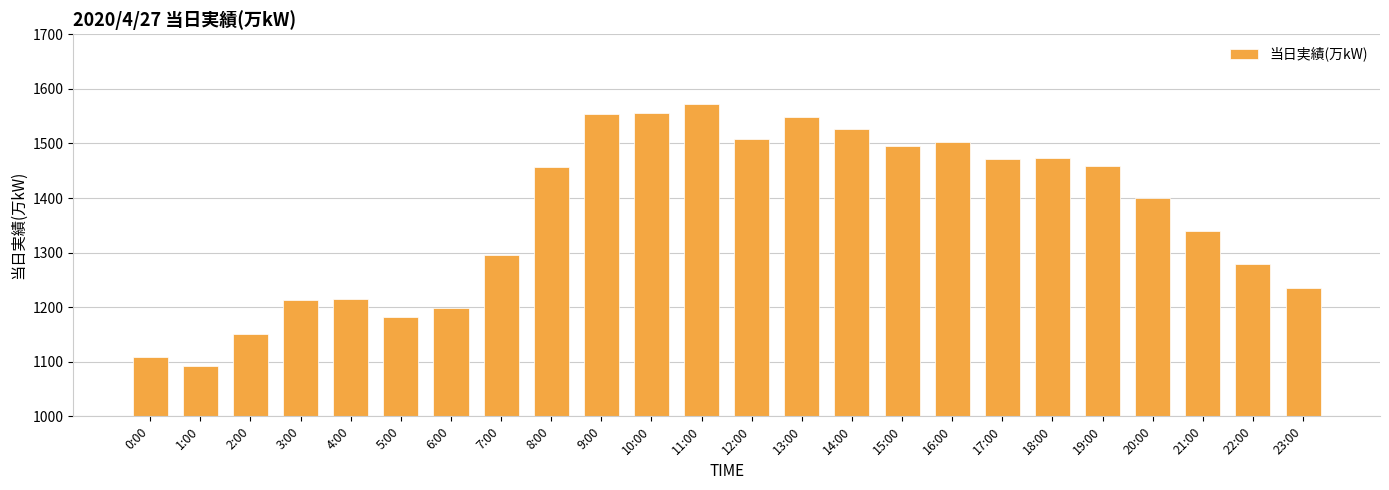

What is the ratio of the value at 2:00 to the value at 17:00?

0.8